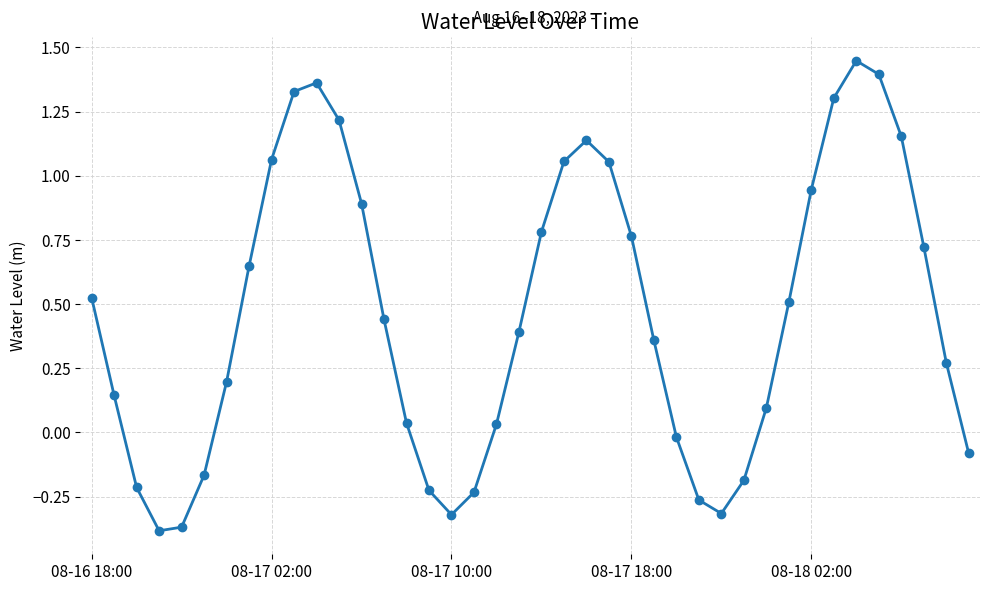

What is the difference between the second highest and second lowest values?

1.8